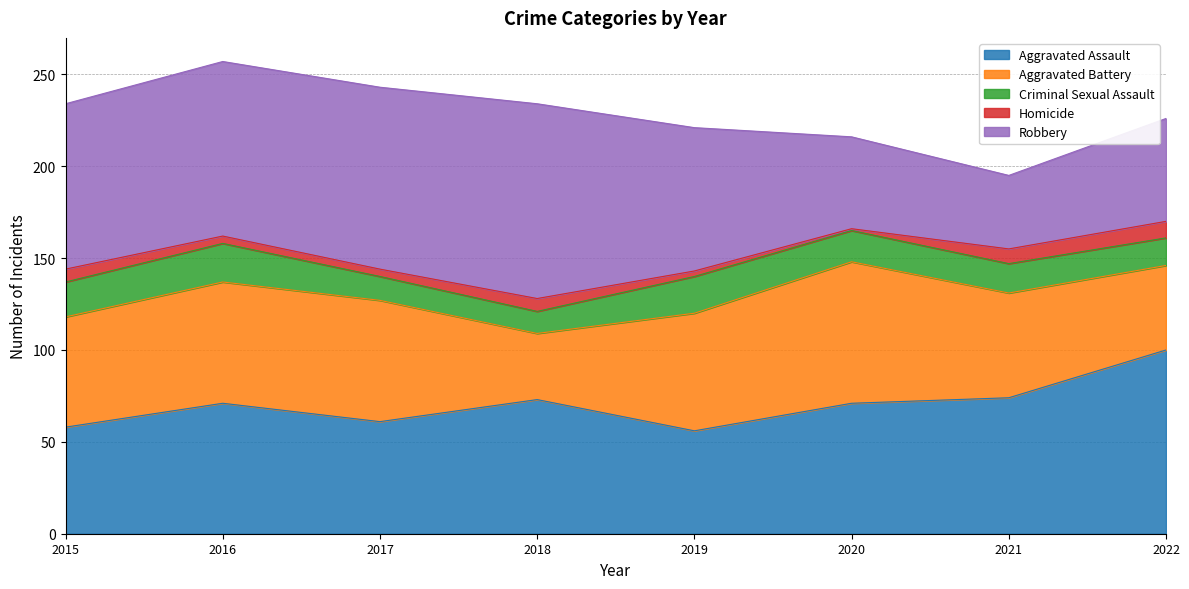

Is it true that Aggravated Assault equals 74 at 2021?

True